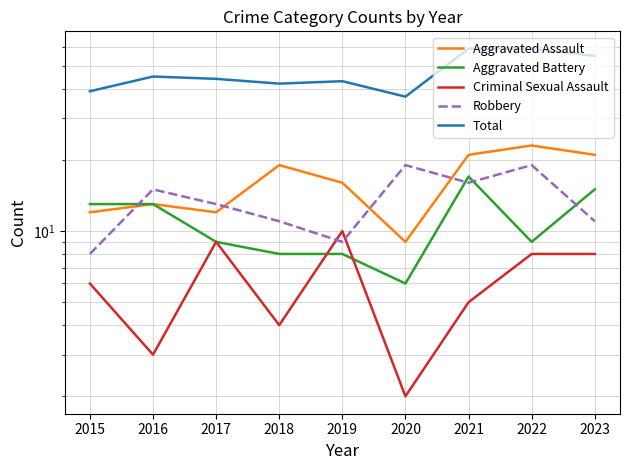

Is the value of Total at 2019 greater than the value of Robbery at 2017?

Yes